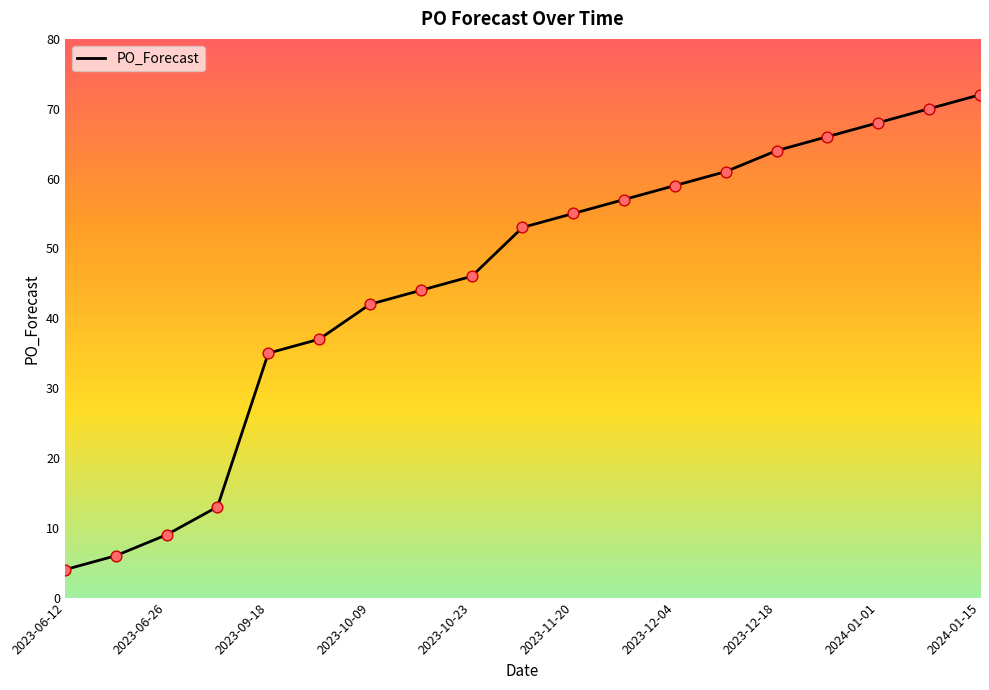

What is the smallest value displayed?

4